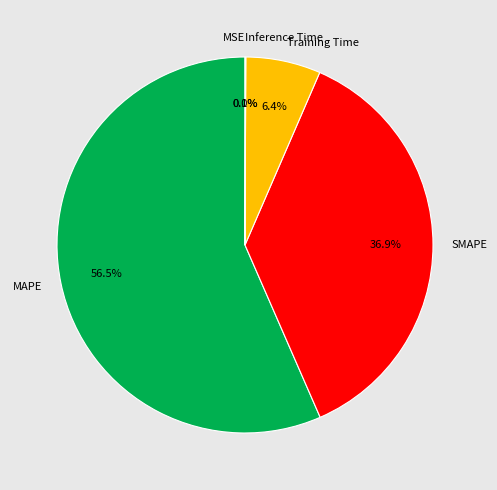

How much of the chart is everything except Training Time?

93.6%